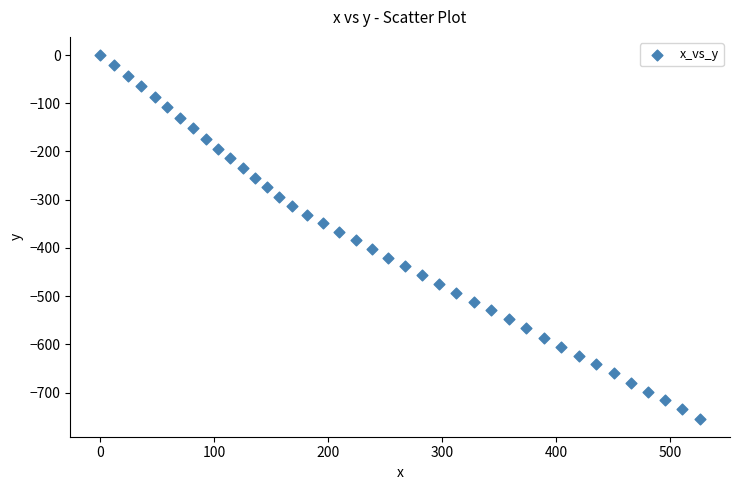

What is the range of Y values (max minus min)?

753.9